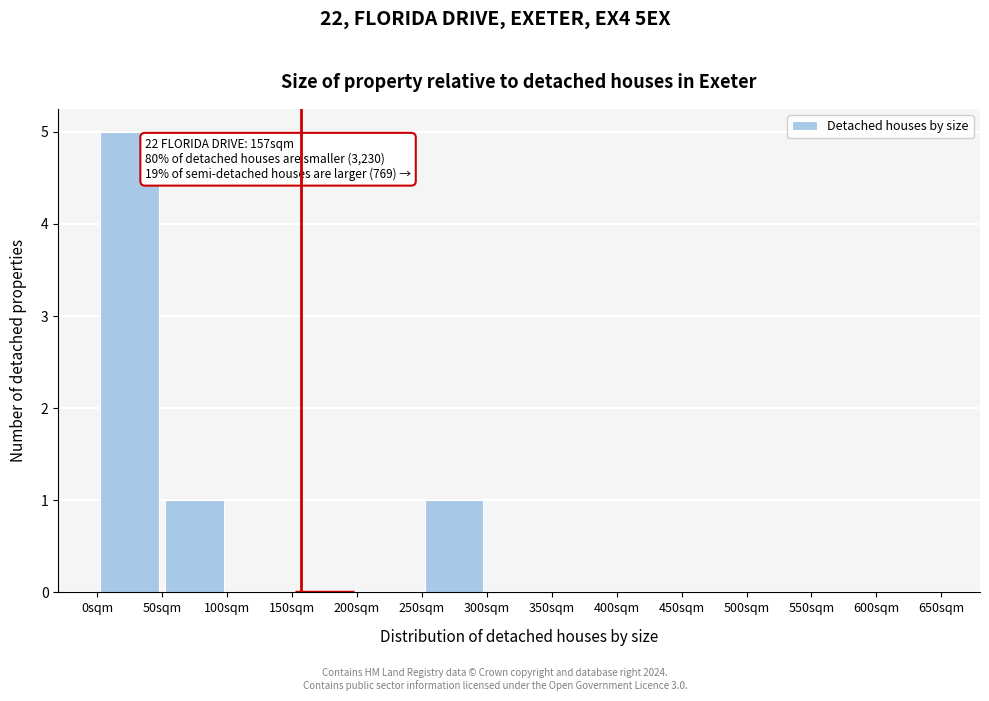

Over which range of the x-axis is the bar tallest?

0 to 50